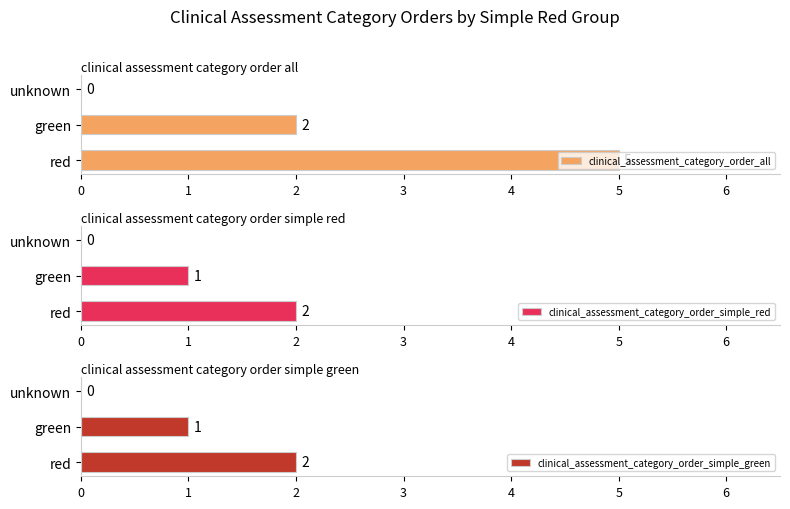

What is the difference between the maximum and second lowest values in the clinical_assessment_category_order_simple_green series?

1